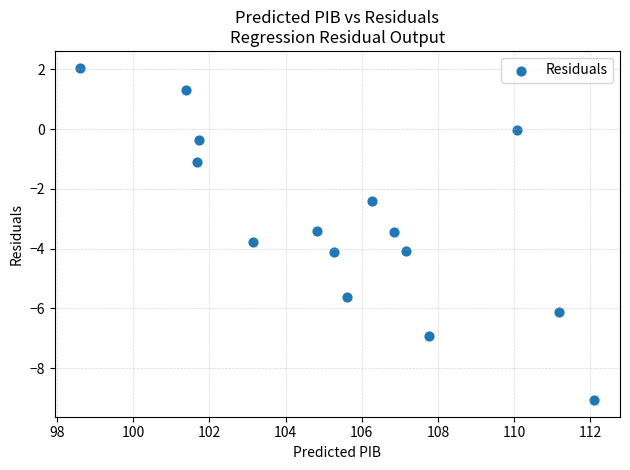

What is the range of X values (max minus min)?

13.5